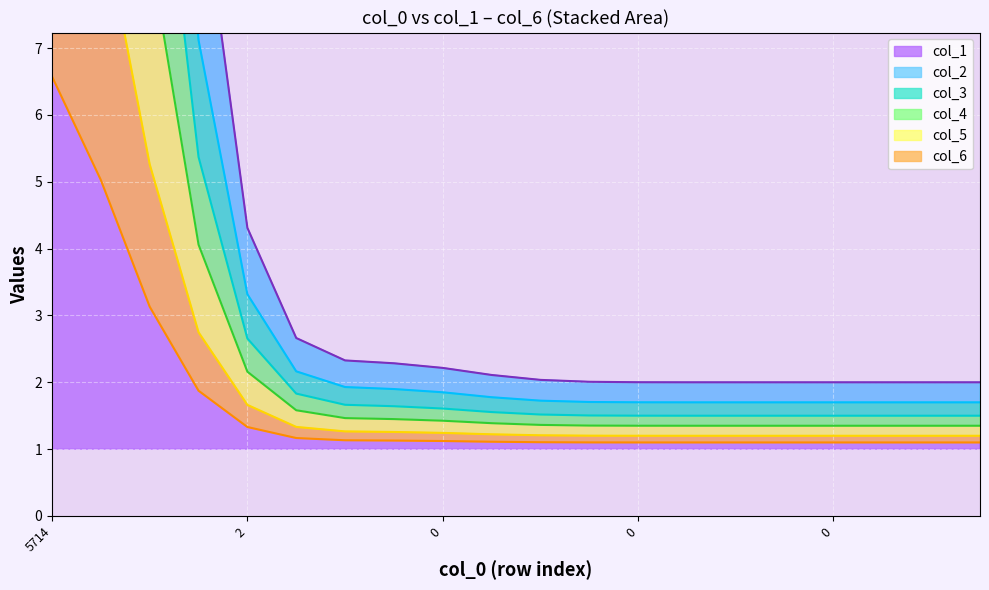

How many distinct data groups are displayed?

6